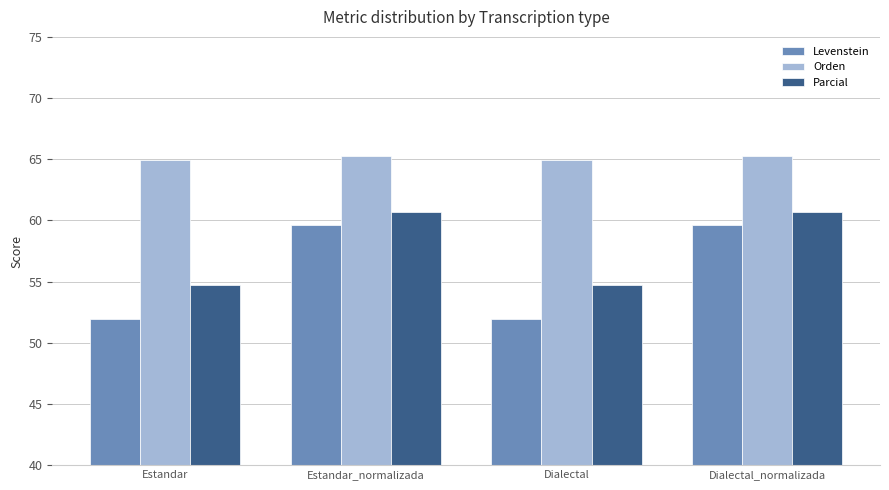

What are all the series names shown in the legend?

Levenstein, Orden, Parcial